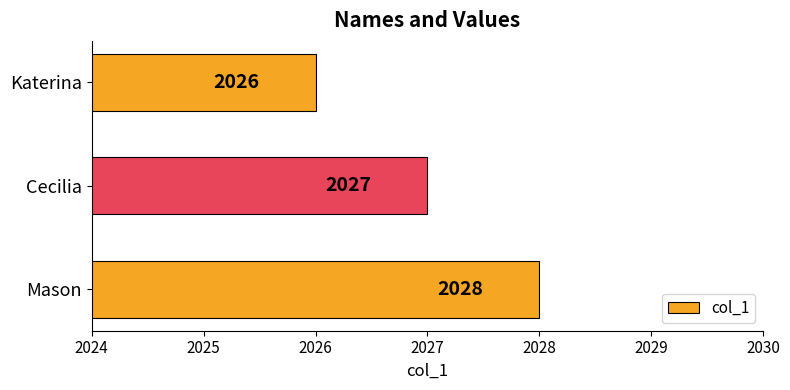

Rank the categories by value from lowest to highest.

Katerina, Cecilia, Mason